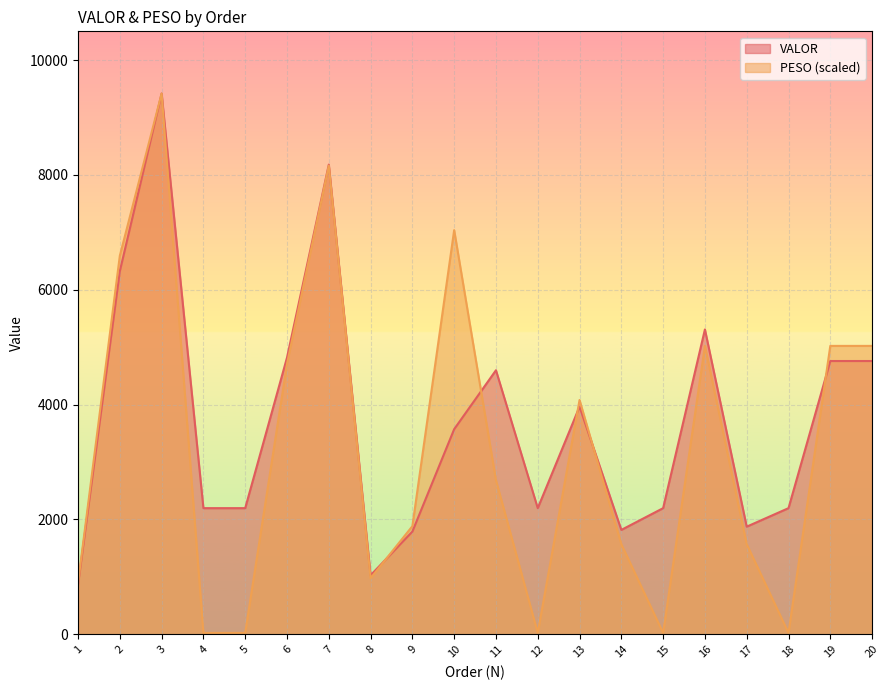

Reading right to left, list all the values displayed in this chart.

VALOR: 20=4759.2	19=4759.2	18=2197.3	17=1874.8	16=5309.2	15=2197.3	14=1818.5	13=3964.4	12=2197.3	11=4598.6	10=3572.2	9=1789.8	8=1028.1	7=8178.8	6=4818.0	5=2197.3	4=2197.3	3=9417.3	2=6324.0	1=866.4
PESO: 20=5022.6	19=5022.6	18=24.4	17=1569.5	16=5022.6	15=24.4	14=1569.5	13=4080.8	12=24.4	11=2685.0	10=7037.8	9=1883.5	8=976.5	7=8161.7	6=4708.6	5=24.4	4=24.4	3=9417.3	2=6592.1	1=892.6